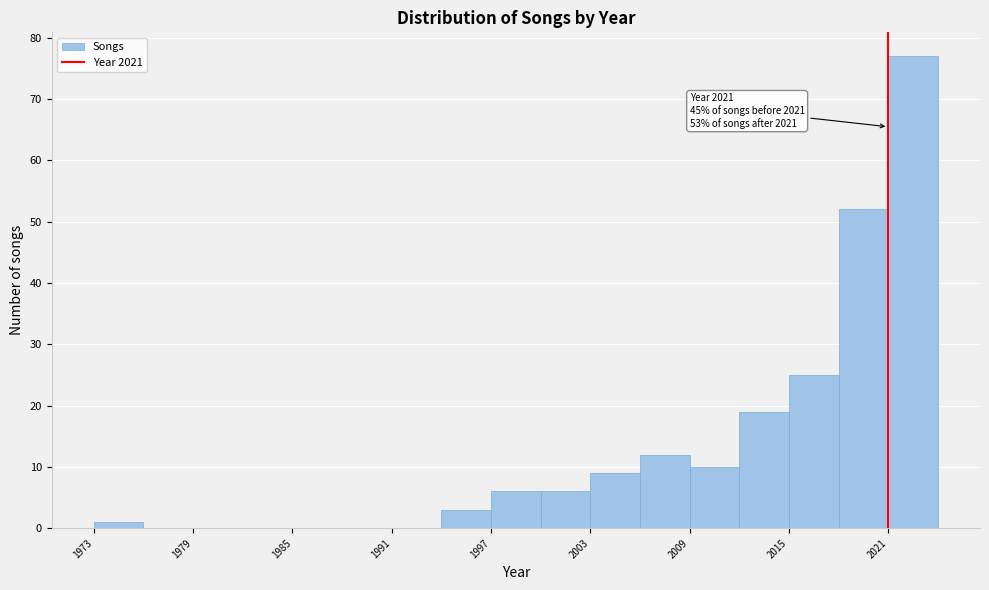

Around what value on the x-axis is the tallest bar? Give the approximate position of its centre, as read against the axis.

2023